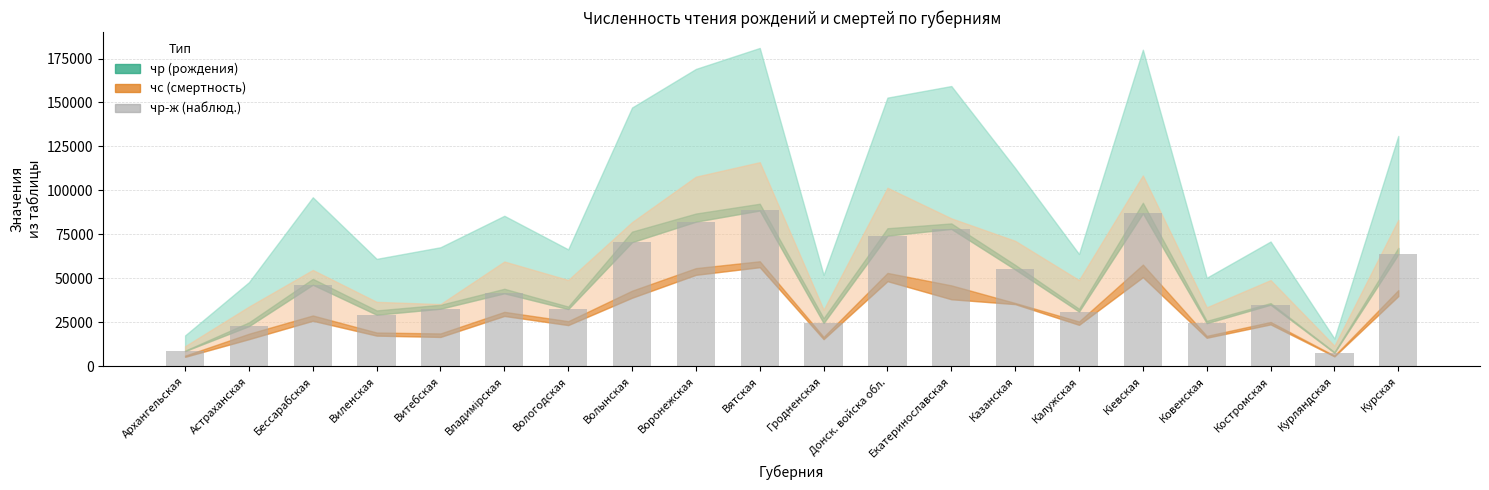

What is the smallest value displayed?

7694